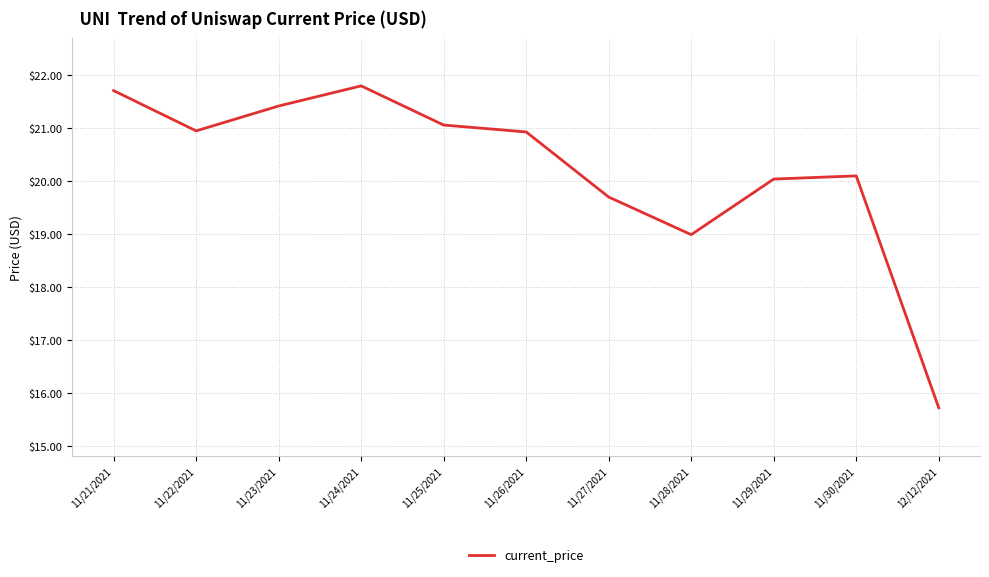

What position from the left is 11/24/2021?

4